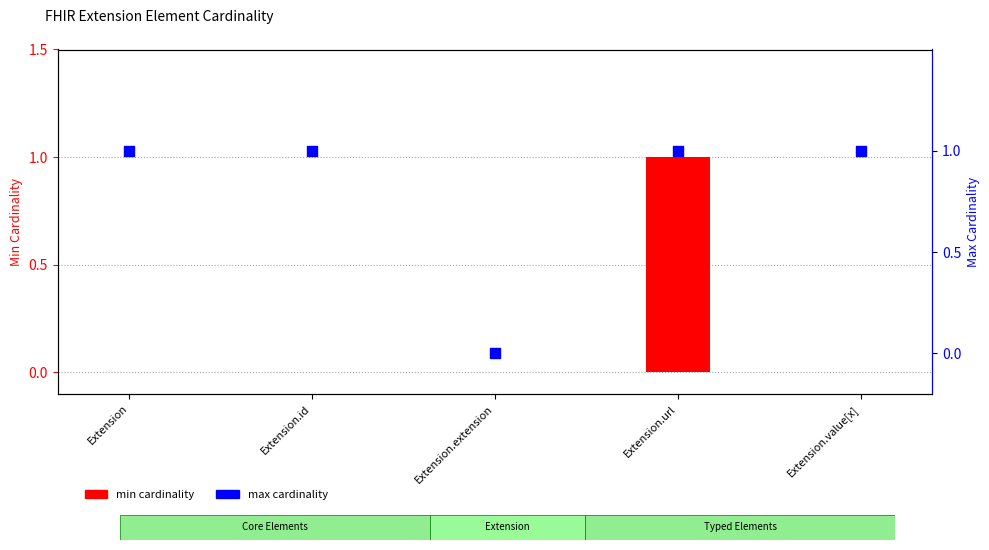

Which series has the largest Y range (max minus min)?

min cardinality